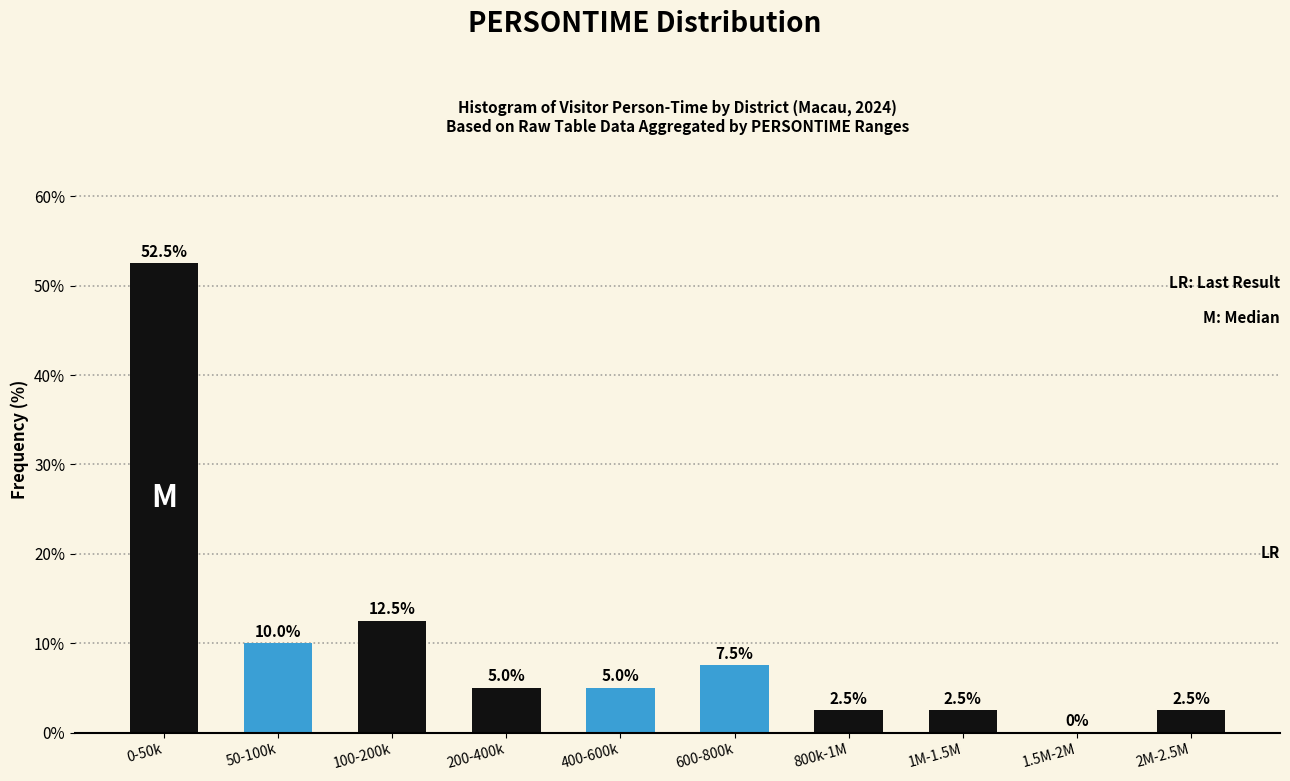

Reading right to left, transcribe all the data shown in this chart.

2M-2.5M=2.5	1.5M-2M=0.0	1M-1.5M=2.5	800k-1M=2.5	600-800k=7.5	400-600k=5.0	200-400k=5.0	100-200k=12.5	50-100k=10.0	0-50k=52.5